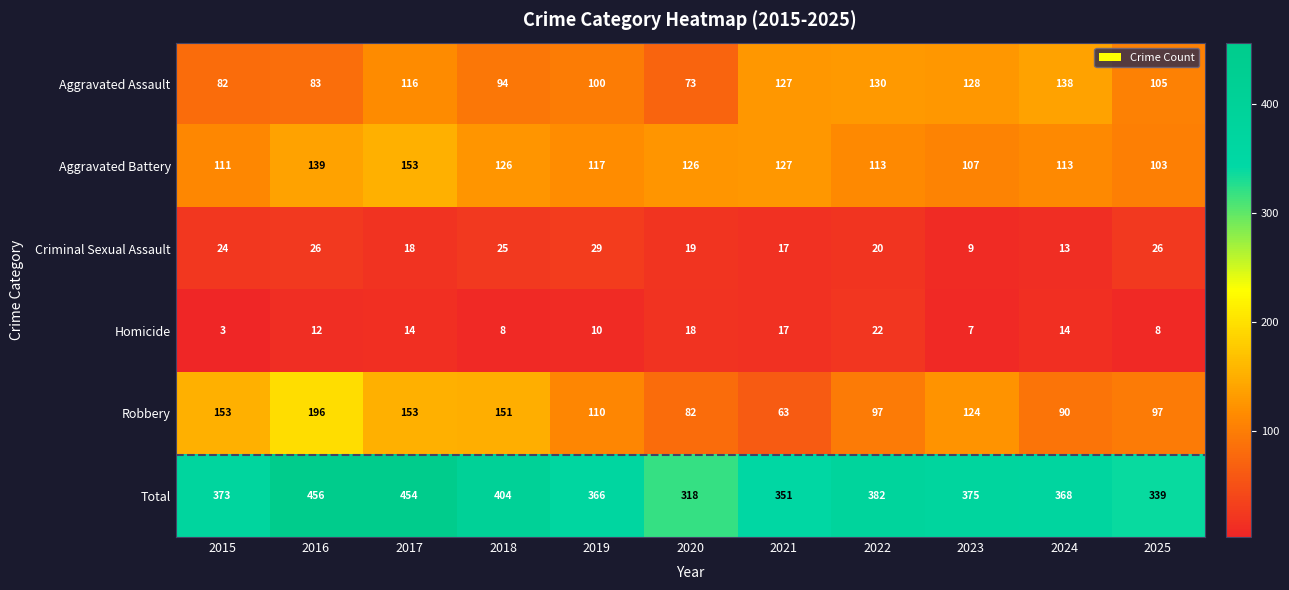

At which category does the chart reach its peak across all series?

2016